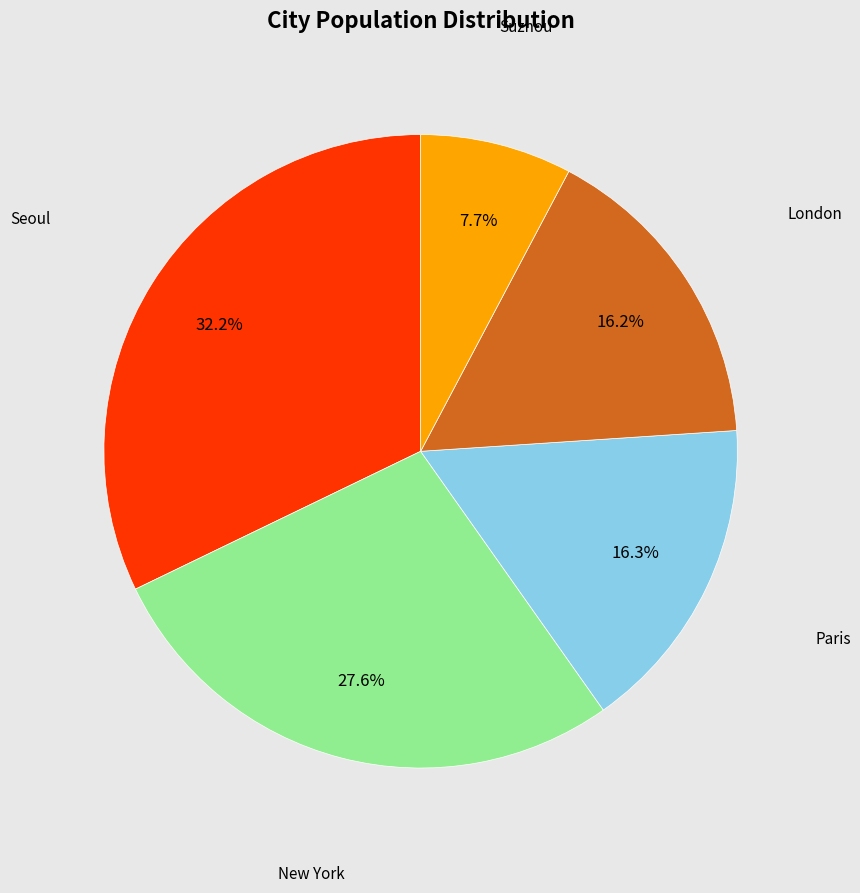

The New York slice represents 22% of the pie. True or false?

False